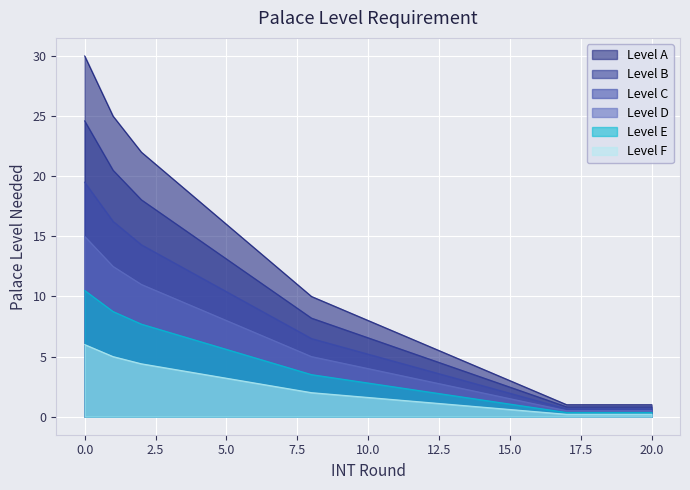

Reading right to left, extract all data points from this chart.

20=1	19=1	18=1	17=1	16=2	15=3	14=4	13=5	12=6	11=7	10=8	9=9	8=10	7=12	6=14	5=16	4=18	3=20	2=22	1=25	0=30